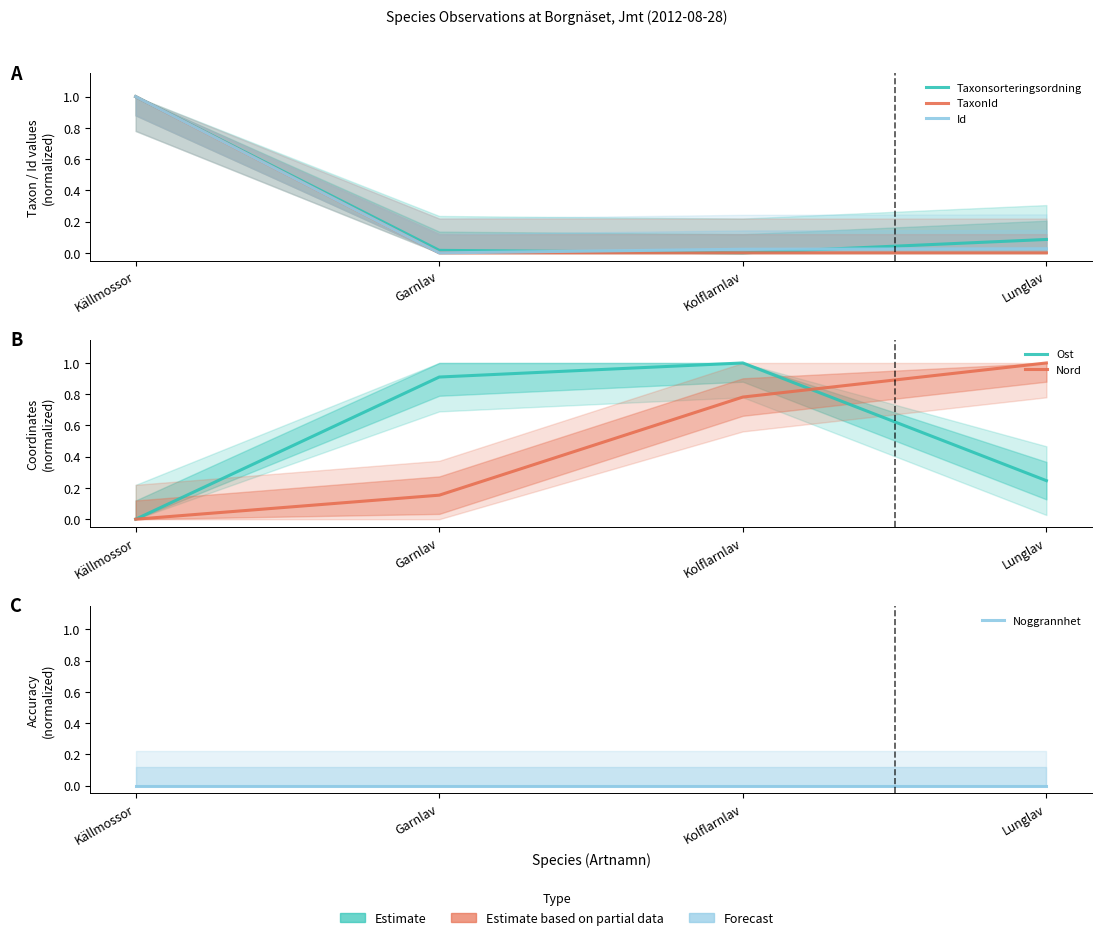

What are all the series names shown in the legend?

Taxonsorteringsordning, TaxonId, Id, Ost, Nord, Noggrannhet